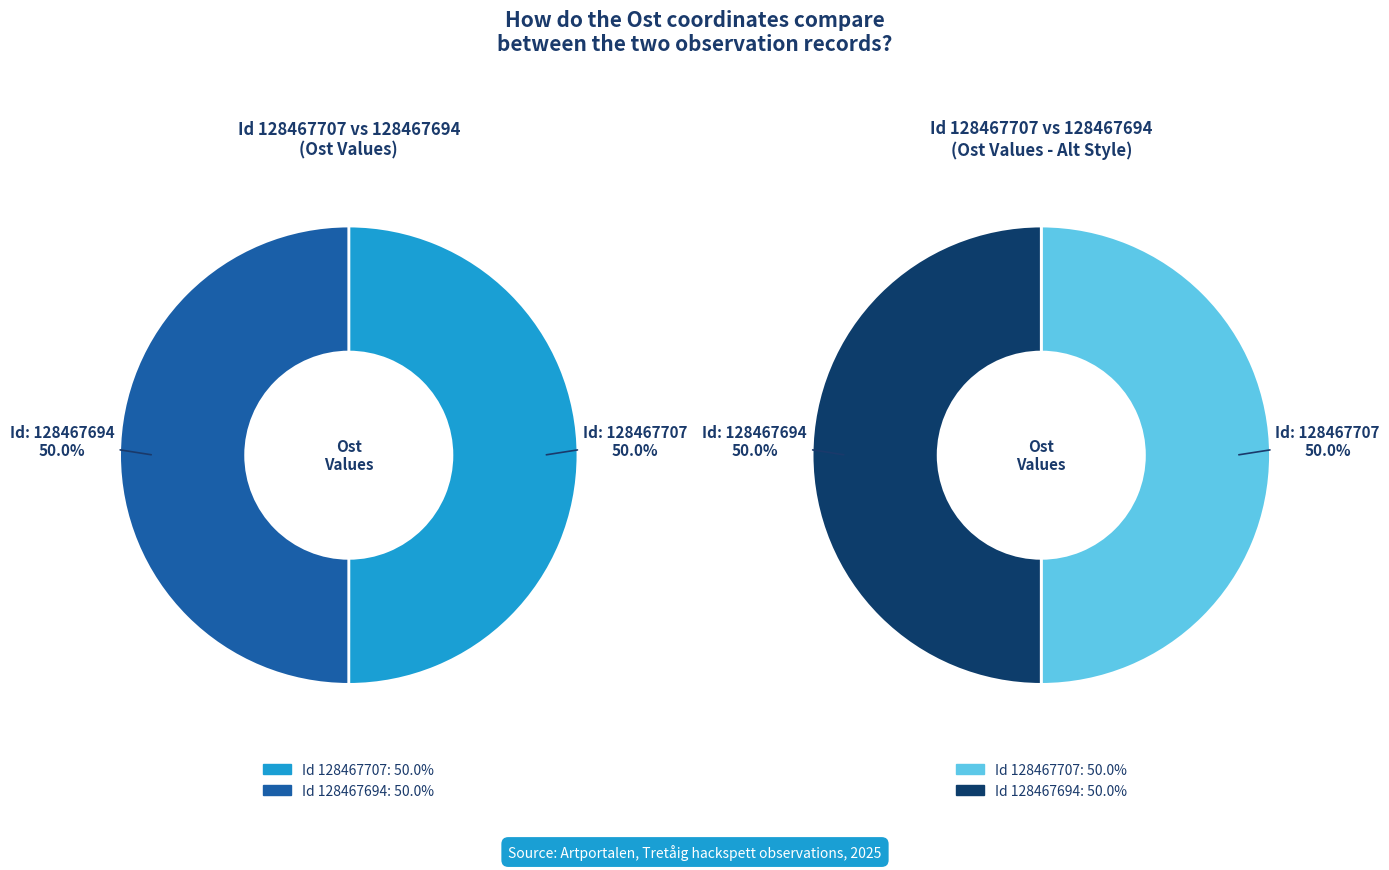

What is the largest slice in the pie chart?

128467707